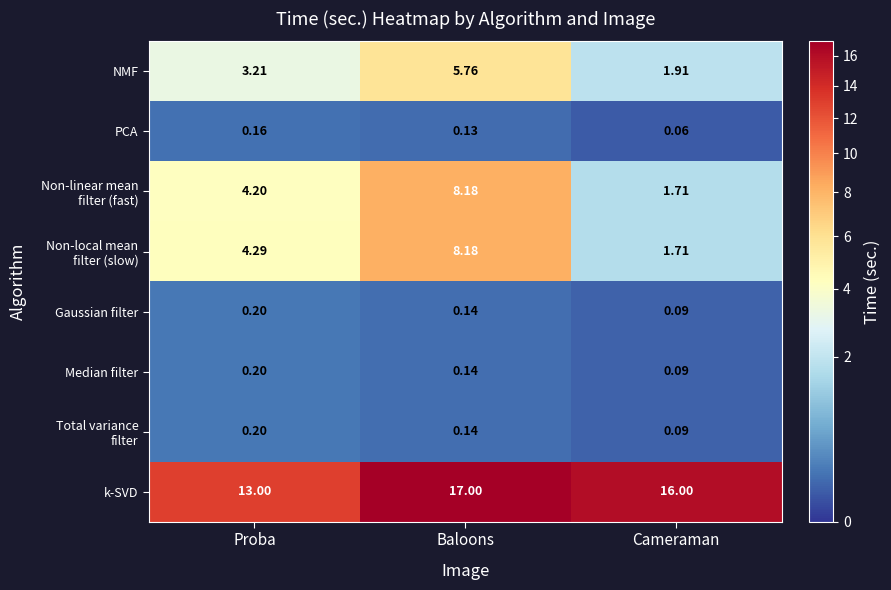

Between Proba and Cameraman, which series saw the biggest shift?

k-SVD